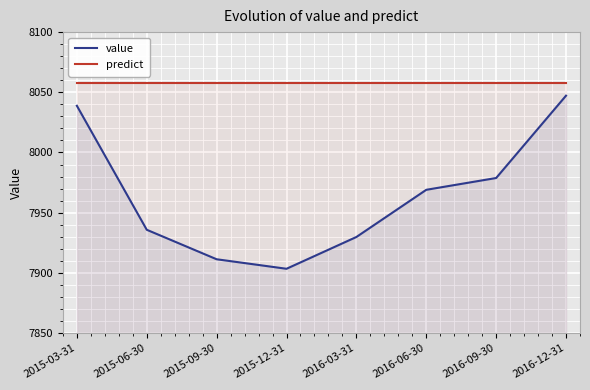

Which category has the lowest value across all series?

2015-12-31